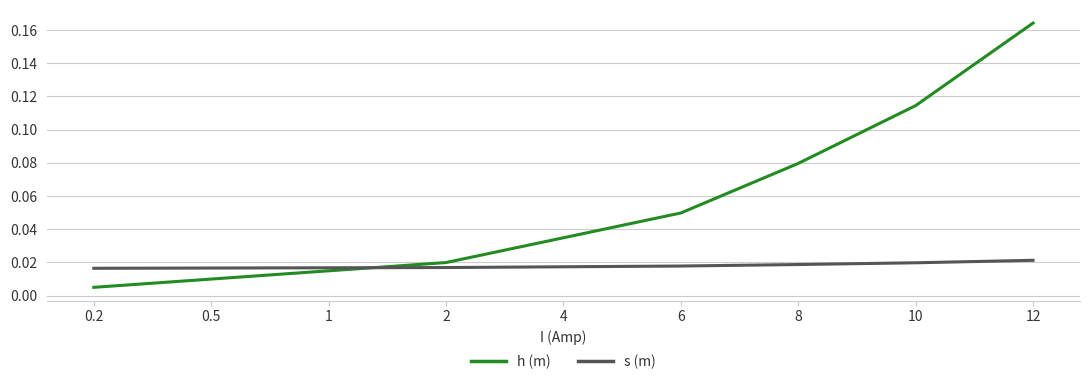

How many lines are shown in the chart?

2